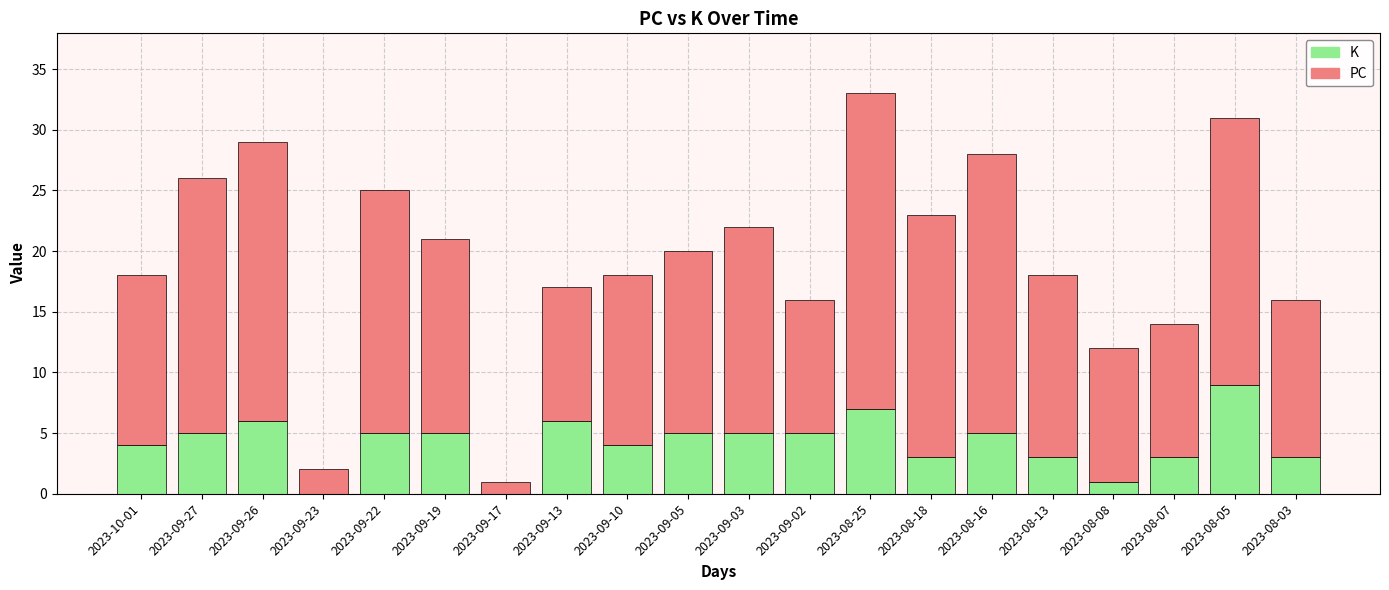

What is the total value across all series at 2023-09-03?

22